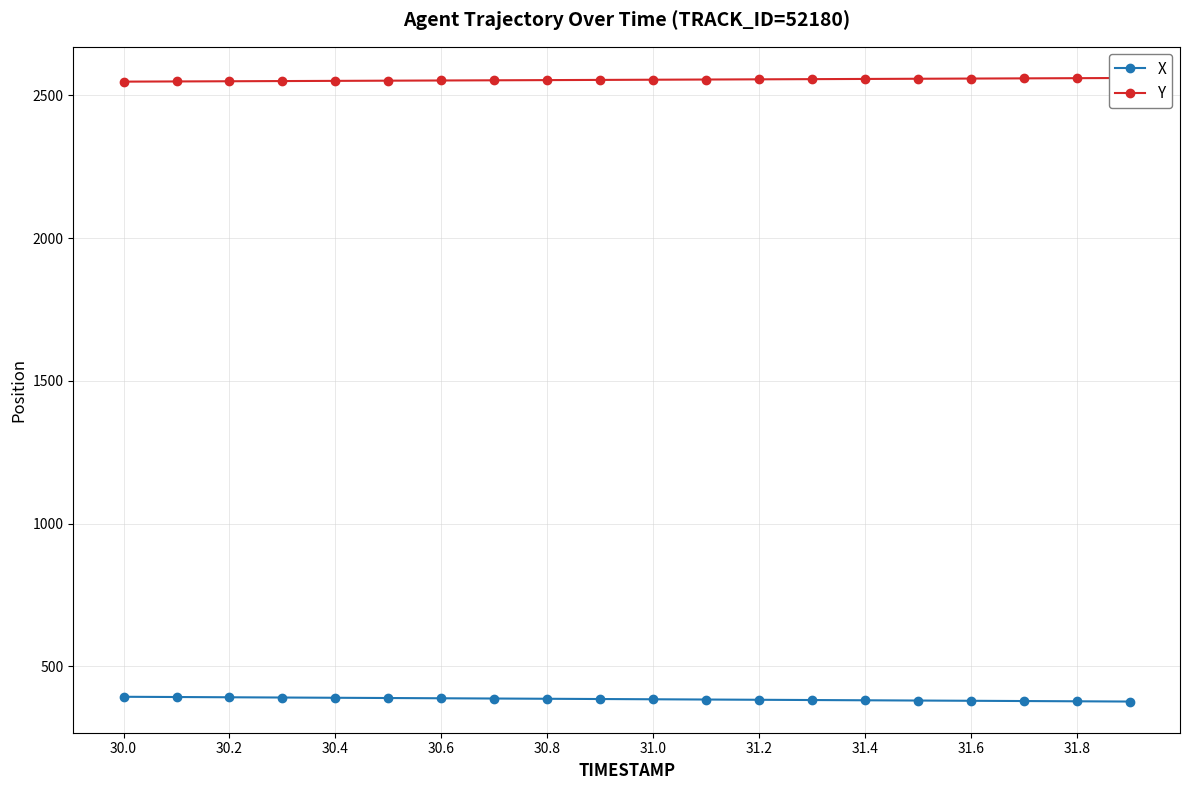

List the series in order of their peak value, highest first.

Y, X